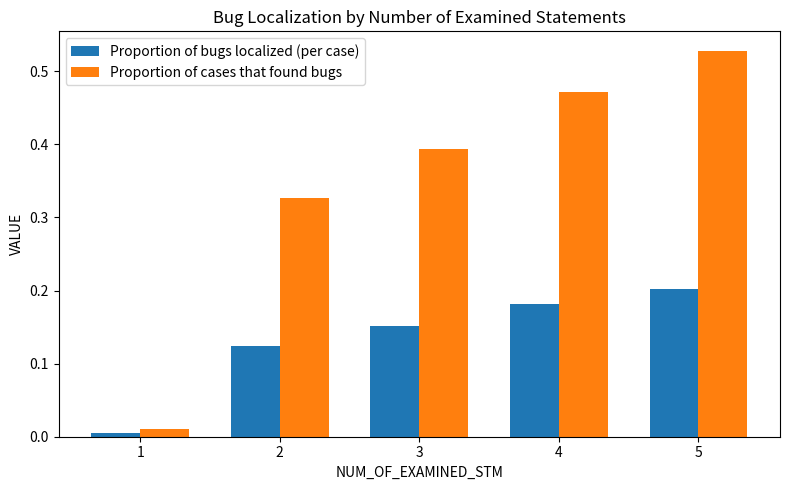

What are all the series names shown in the legend?

Proportion of bugs localized (per case), Proportion of cases that found bugs